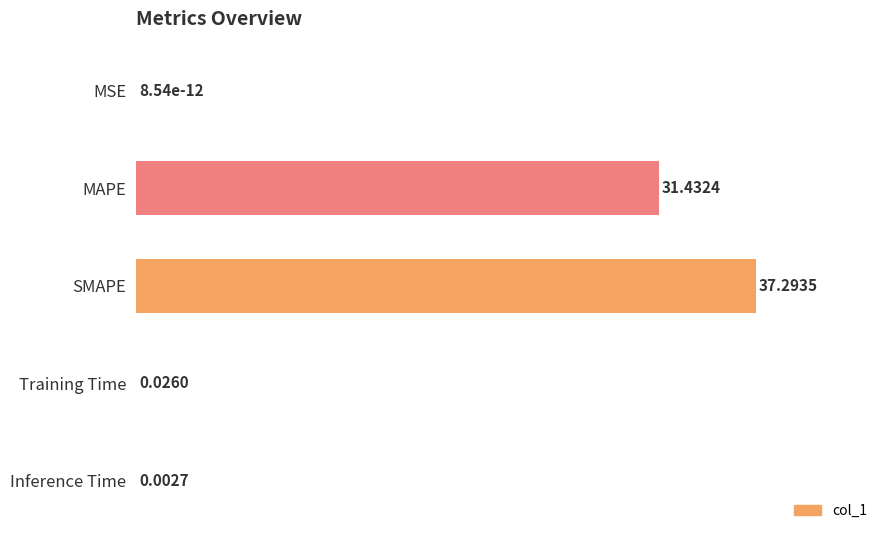

Between SMAPE and Training Time, which is larger?

SMAPE